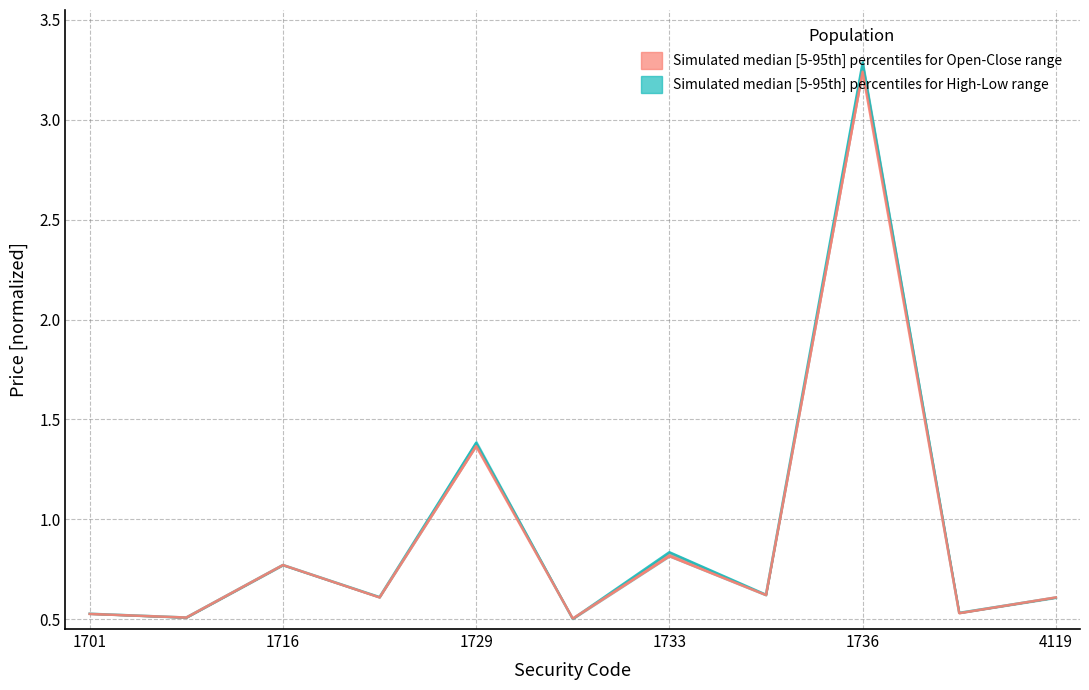

Which category has the highest value across all series?

1736